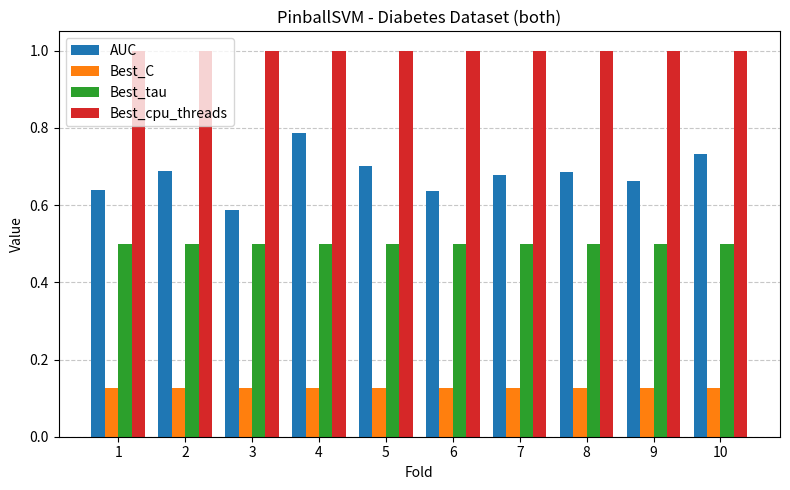

At which label is AUC closest to 0?

3